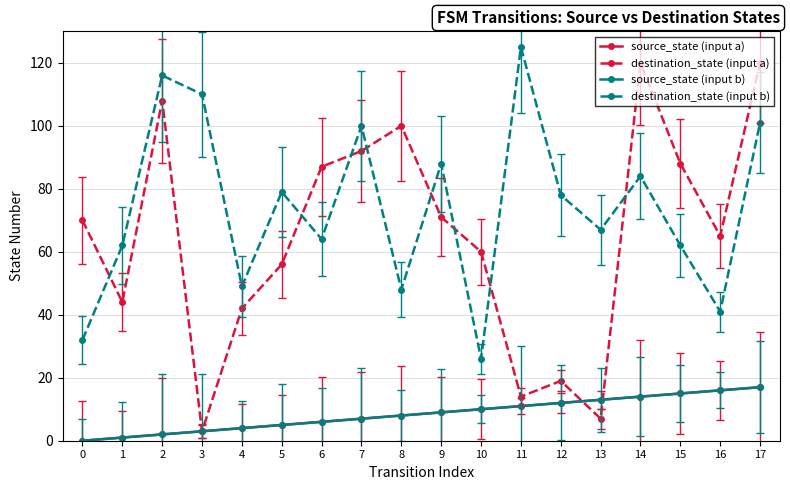

True or false: destination_state (input a) has more than 0 points higher than both neighbors.

True